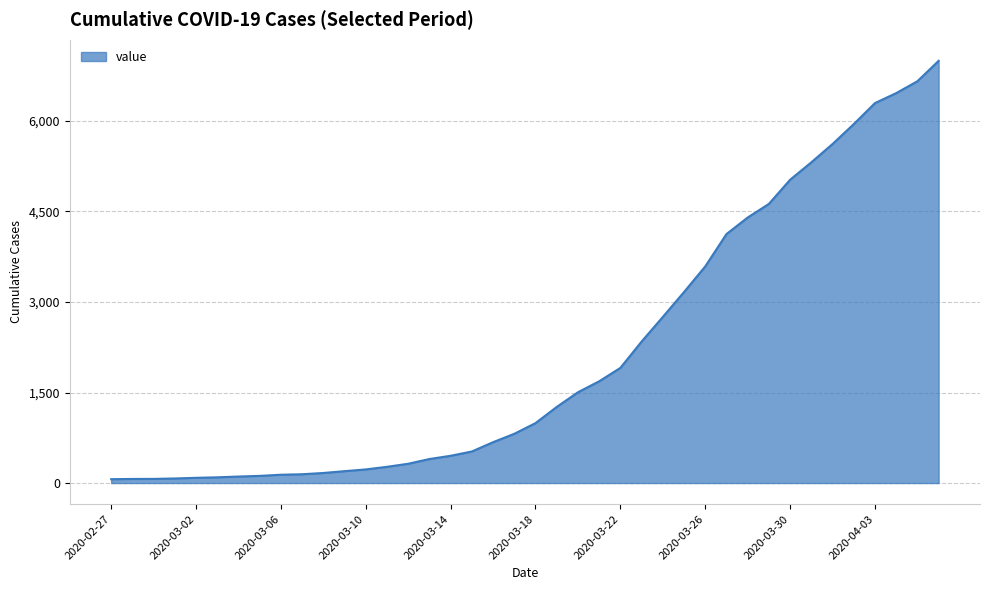

What is the greatest value displayed?

6995